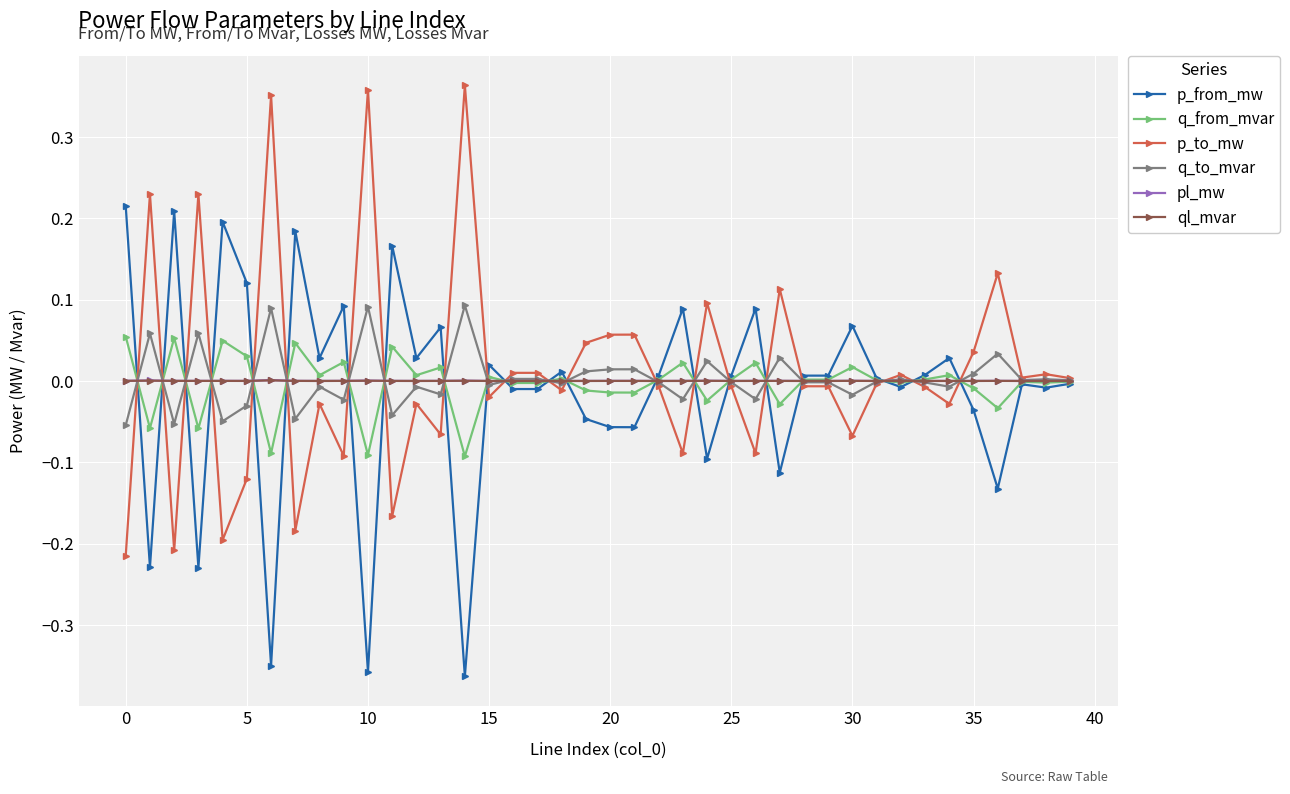

True or false: p_to_mw has more than 2 interior local peaks.

True